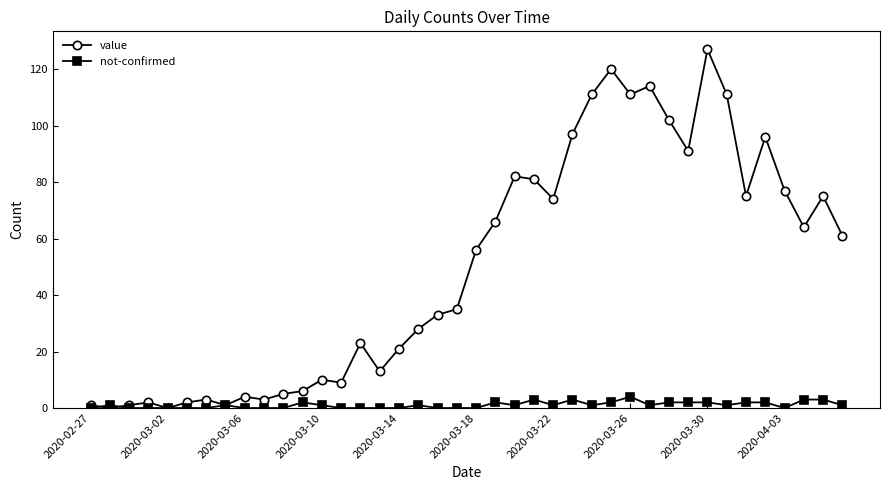

List the series in order of their peak value, lowest first.

not-confirmed, value